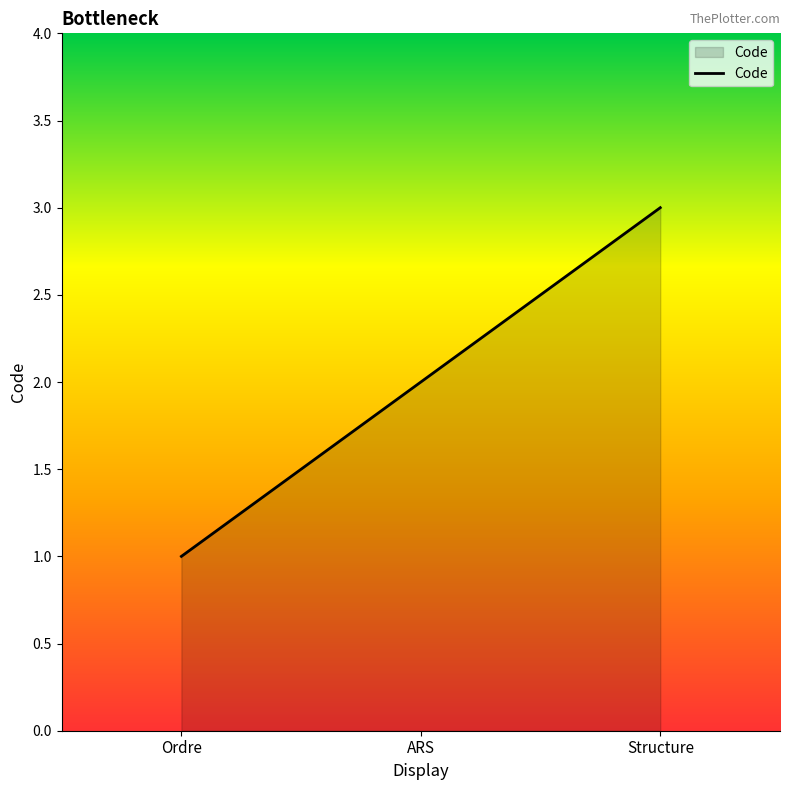

How many values are below 2?

1